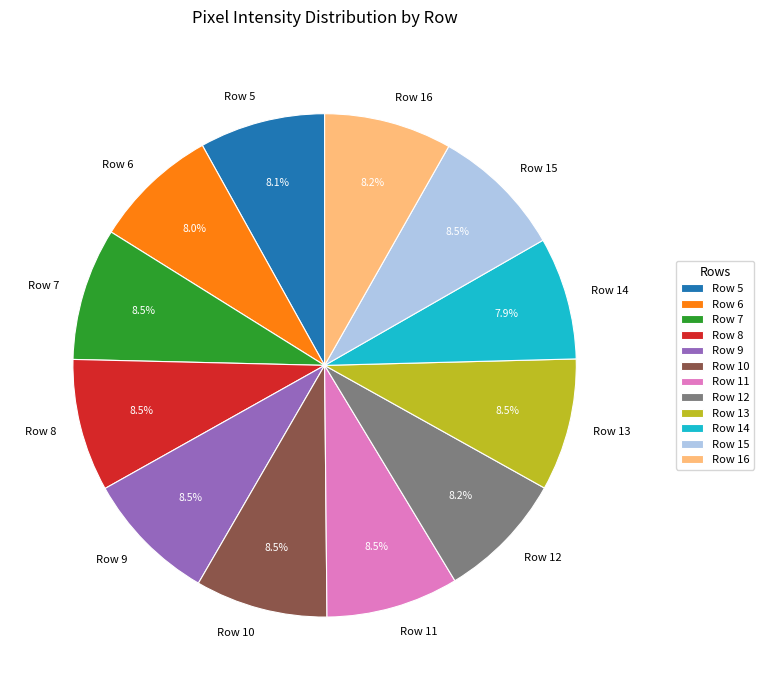

To the nearest percent, what is the difference between the largest and smallest slice percentages?

1%